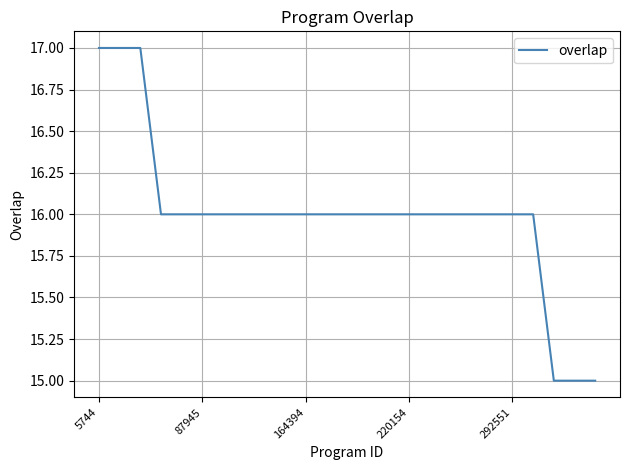

What is the greatest value displayed?

17